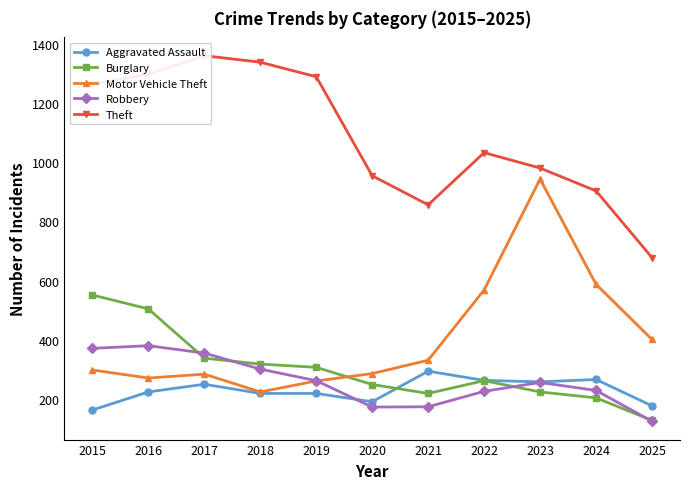

True or false: Aggravated Assault and Theft intersect in this chart.

False